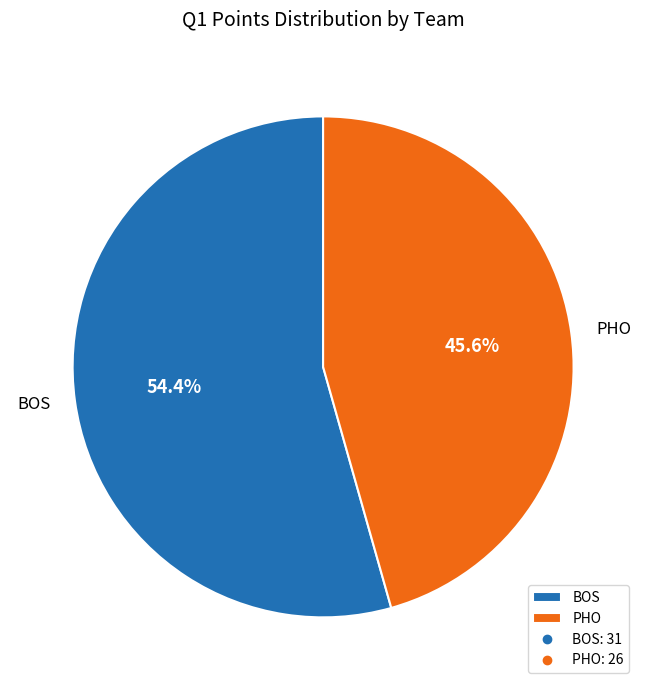

Is it true that PHO is 55% of the pie?

False